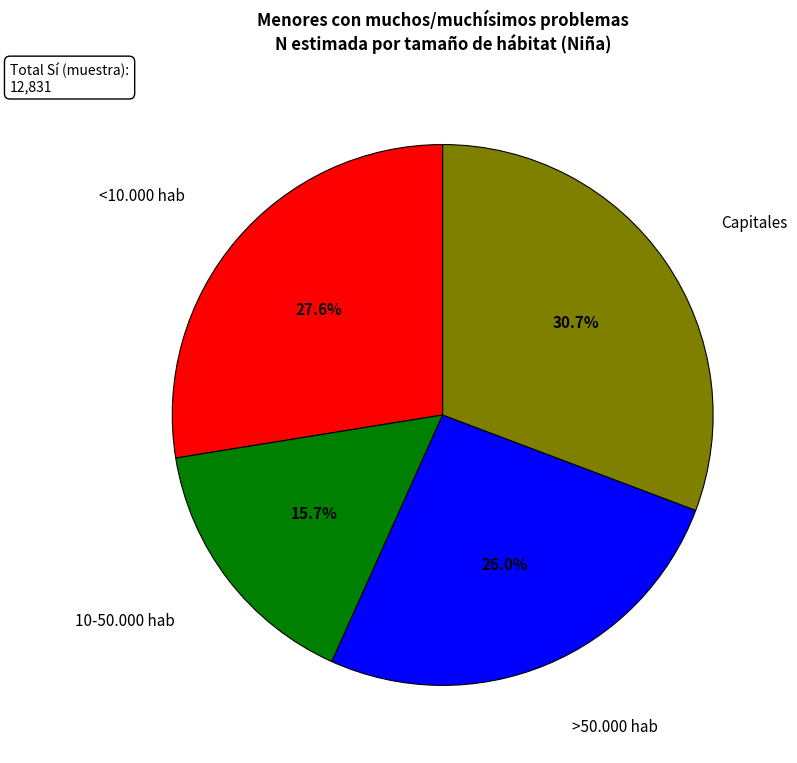

Is there a majority slice in this chart?

No